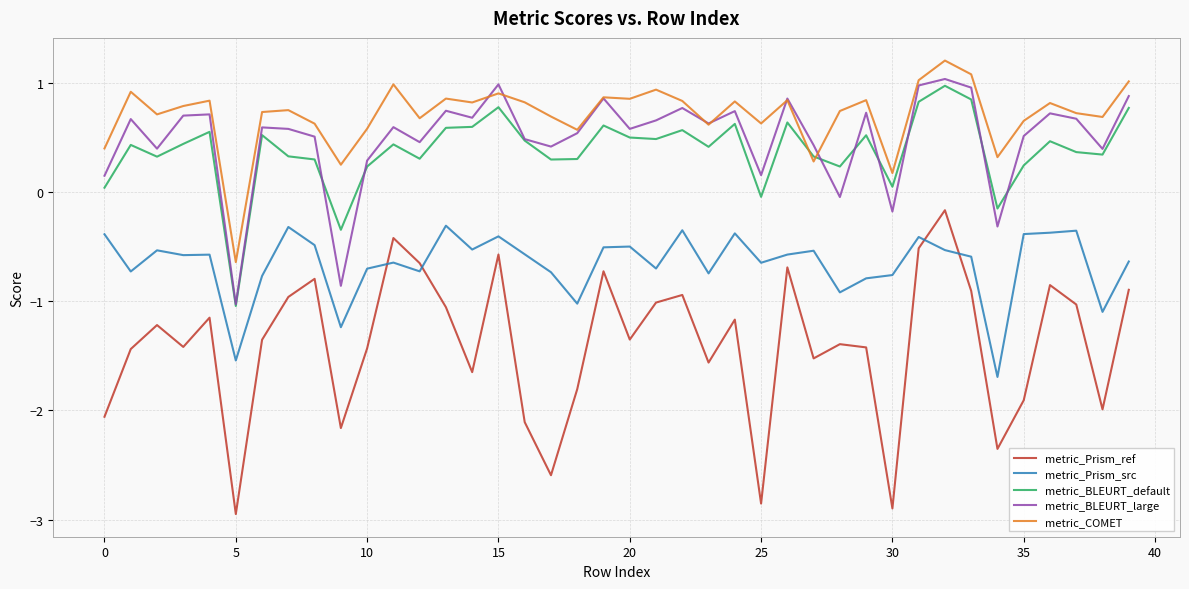

At how many categories does at least one series exceed 0?

39